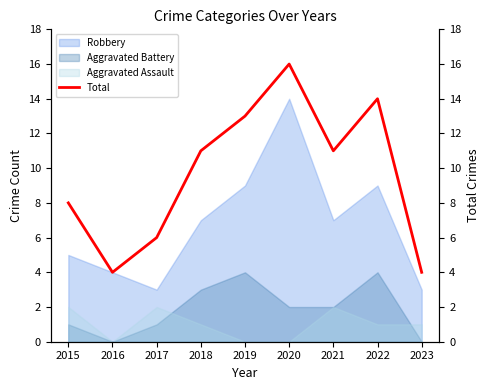

Between 2021 and 2019, which is larger?

2019